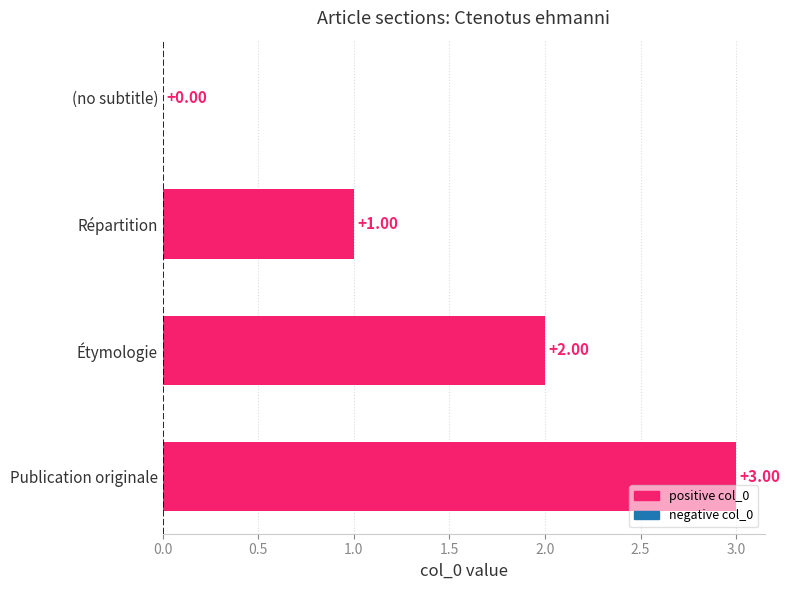

What is the sum of the values at Publication originale and (no subtitle)?

3